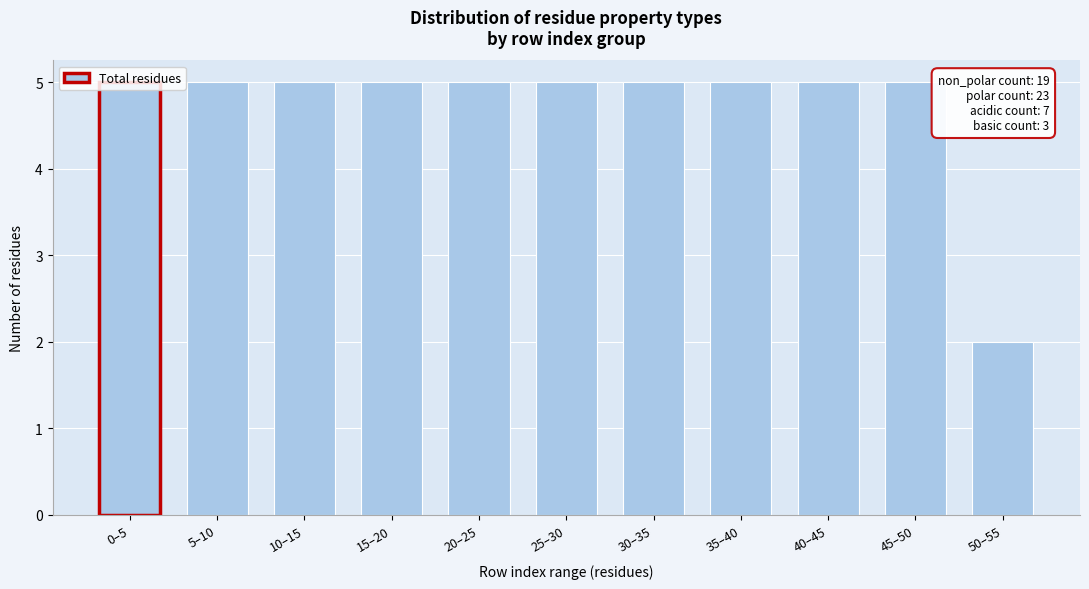

What is the label of the 3rd bar from the right?

40–45